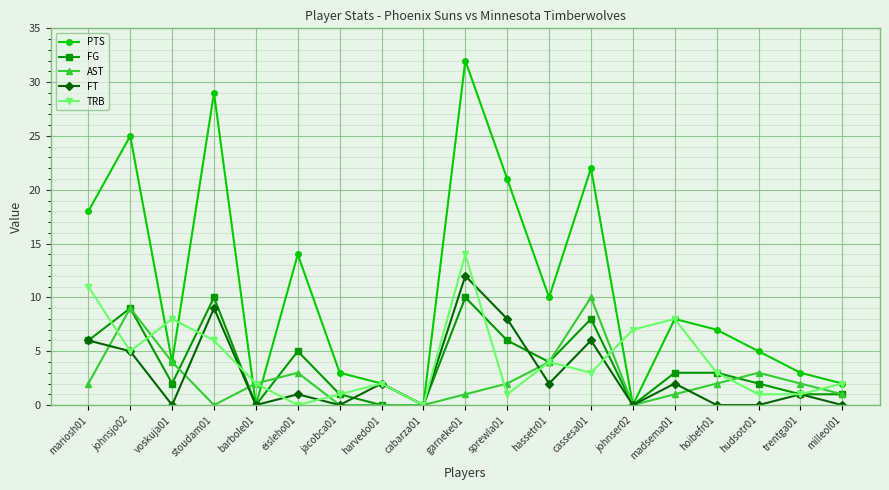

What is the difference between the second highest and minimum values in the FT series?

9